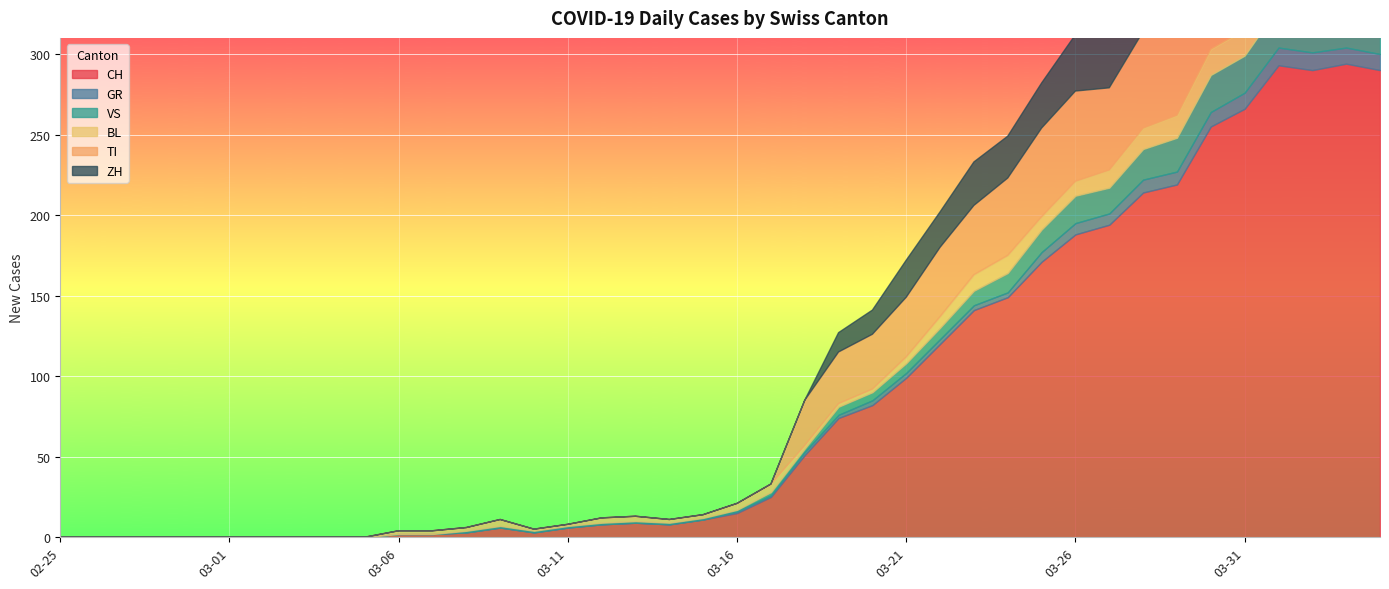

What is the difference between the maximum and minimum values in the VS series?

25